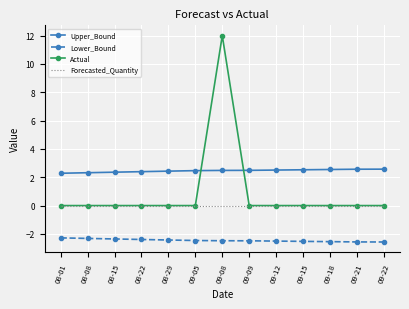

Between which two adjacent categories do Upper_Bound and Actual first intersect?

09-05 and 09-08